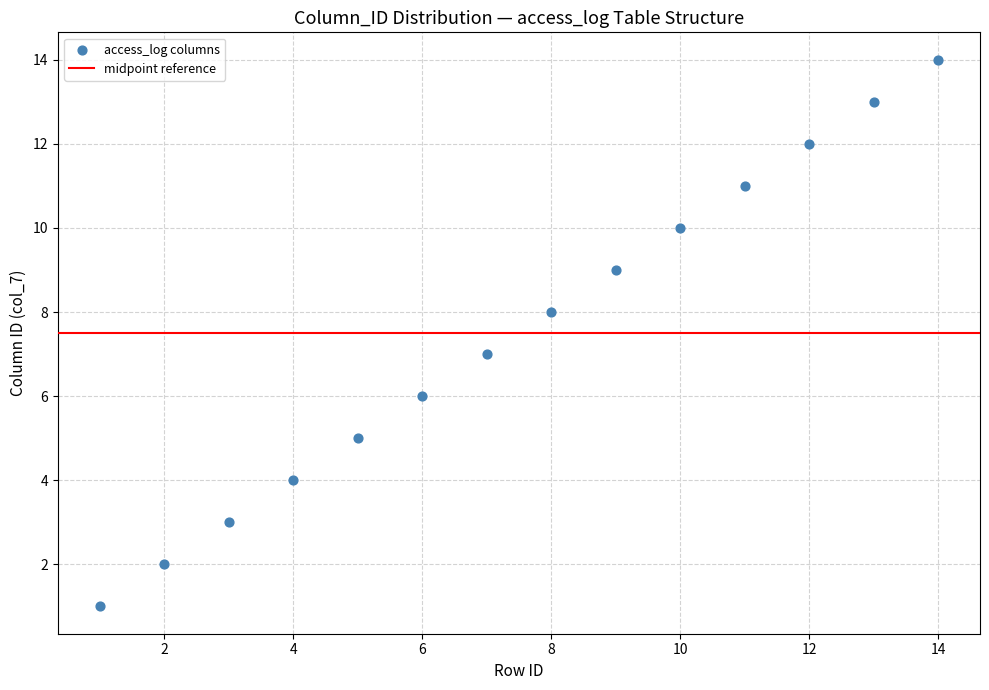

What is the range of X values (max minus min)?

13